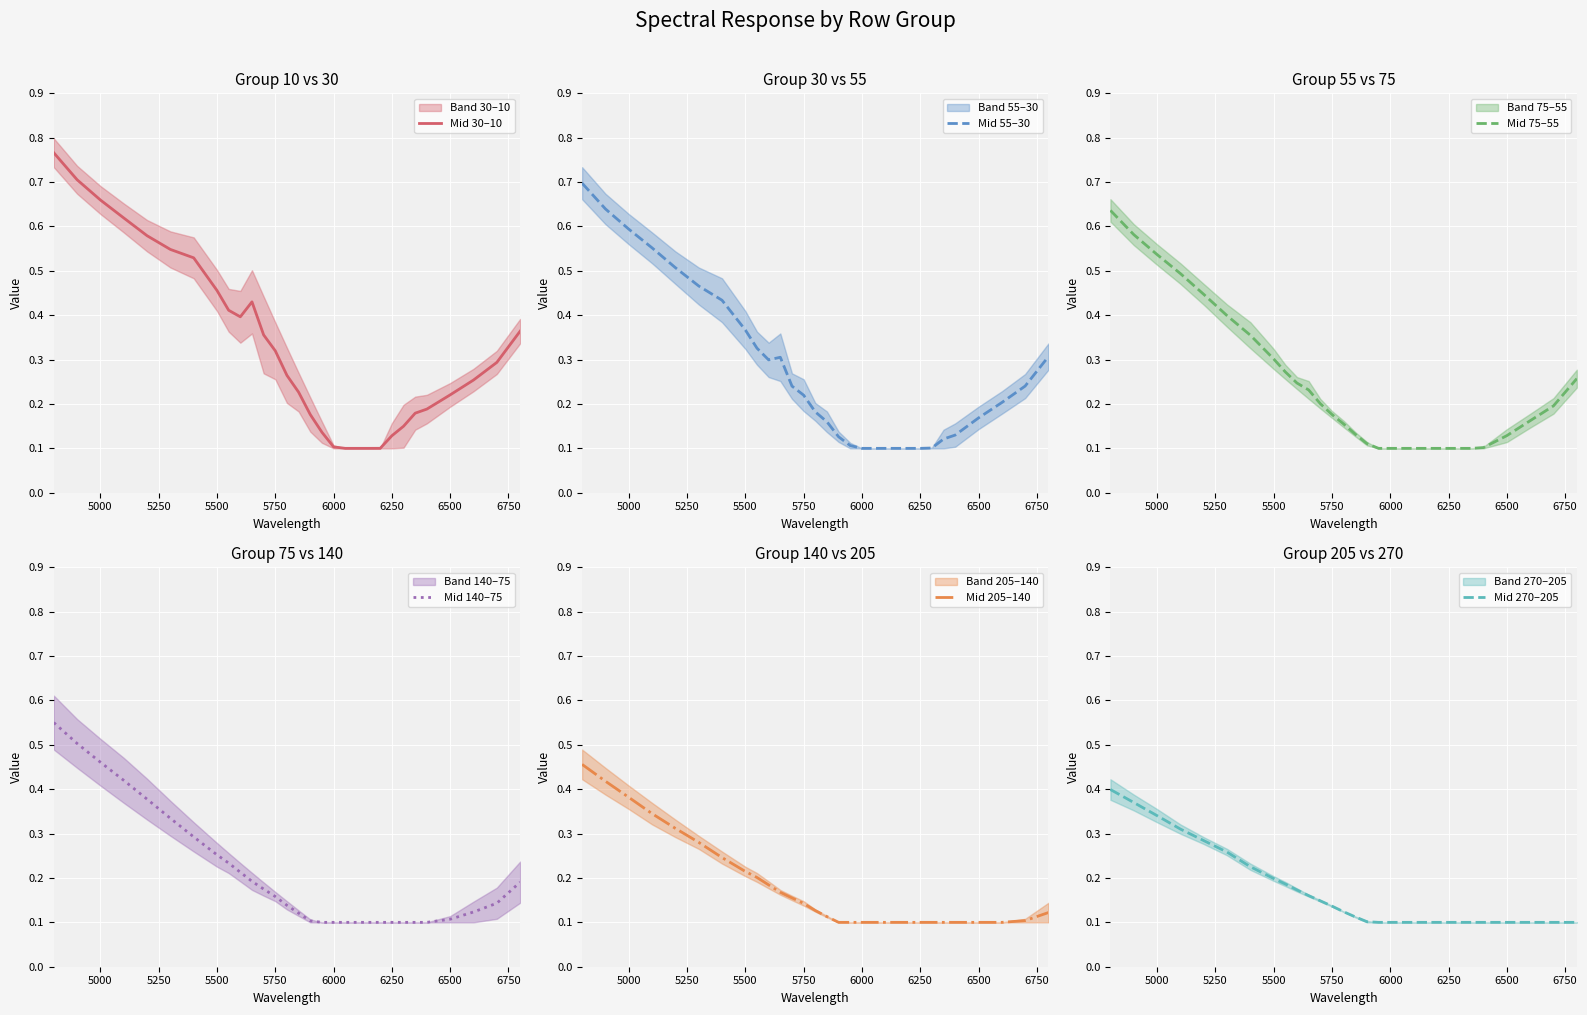

How many categories are shown in the chart?

30